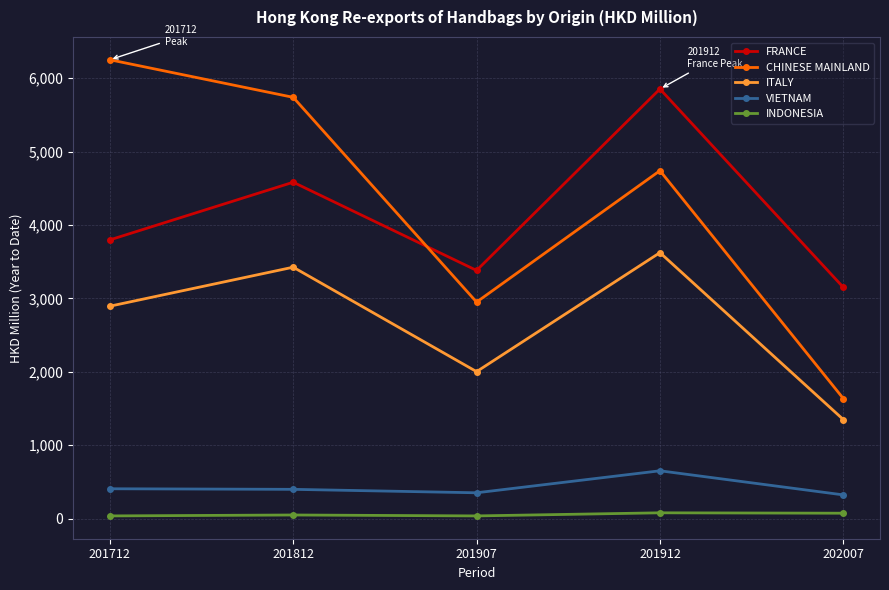

True or false: ITALY has more than 2 interior local peaks.

False